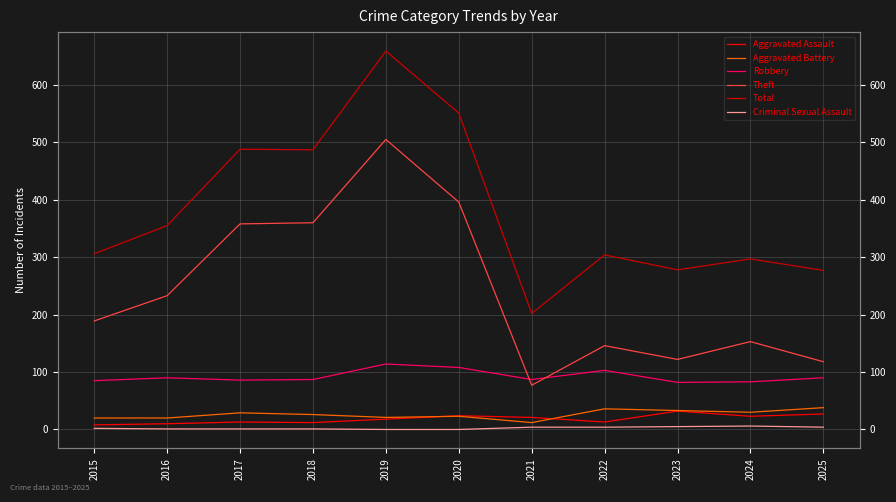

Read the Theft value at 2021, to the nearest 5.

75